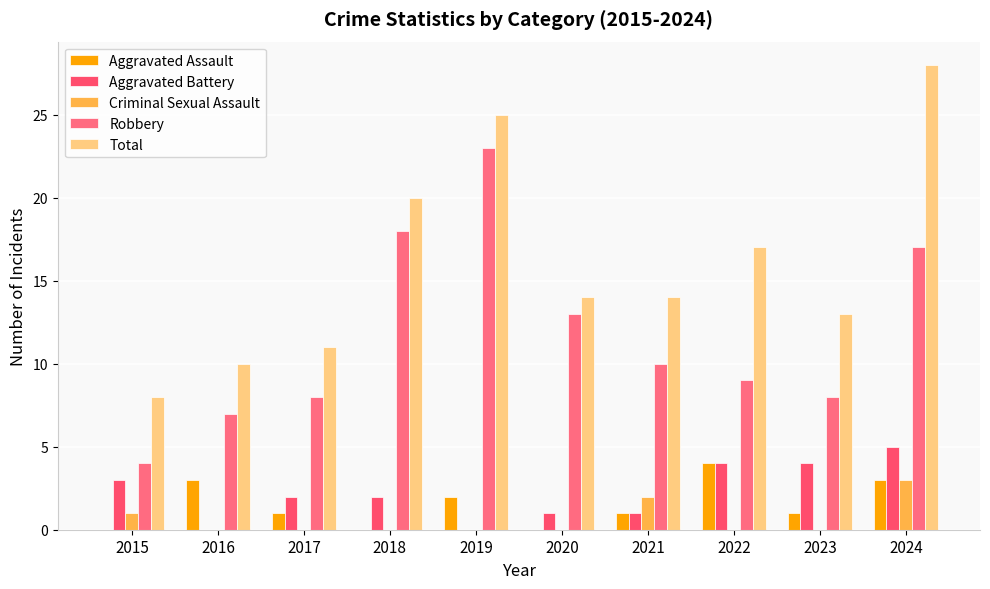

How many distinct data groups are displayed?

5